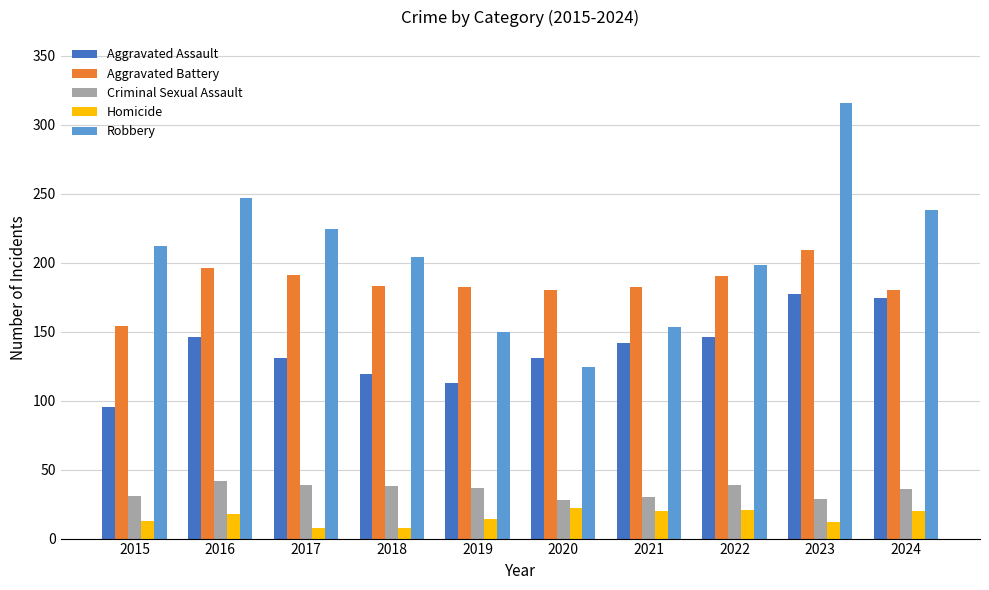

What is the value of the Aggravated Battery bar at the 2nd from the left?

196